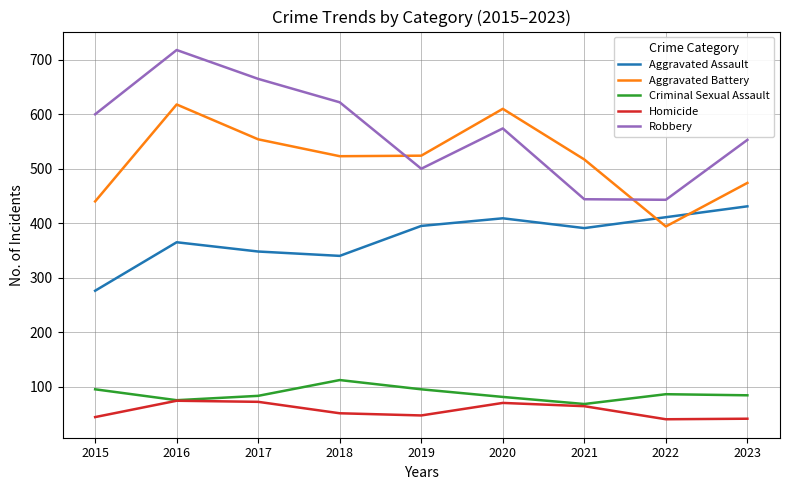

Which category has the lowest value in the Aggravated Assault series?

2015